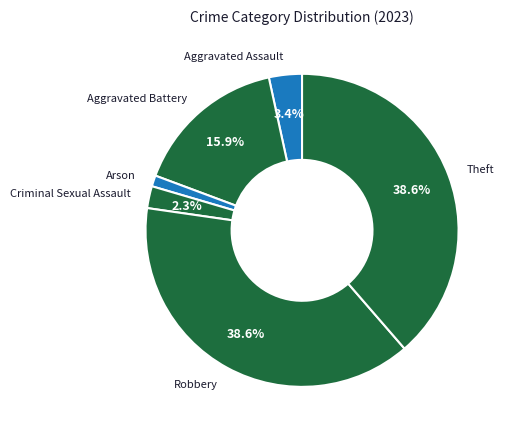

Count the number of slices in the pie.

6